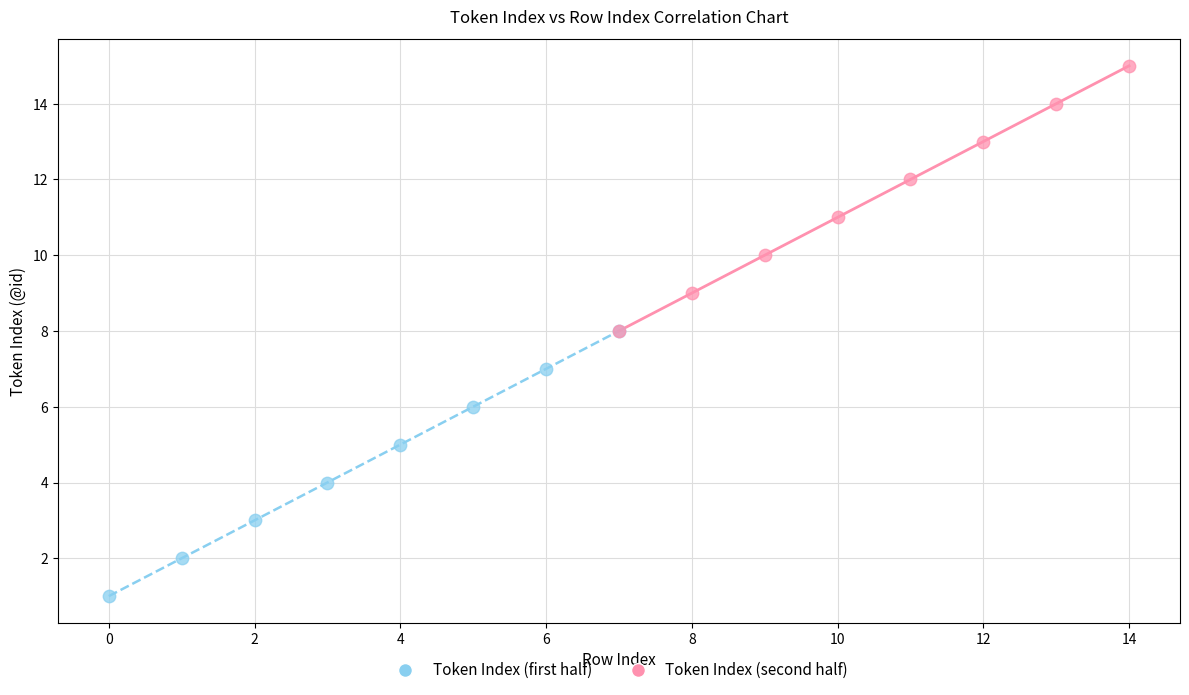

Which series reaches the minimum Y coordinate?

Token Index (first half)